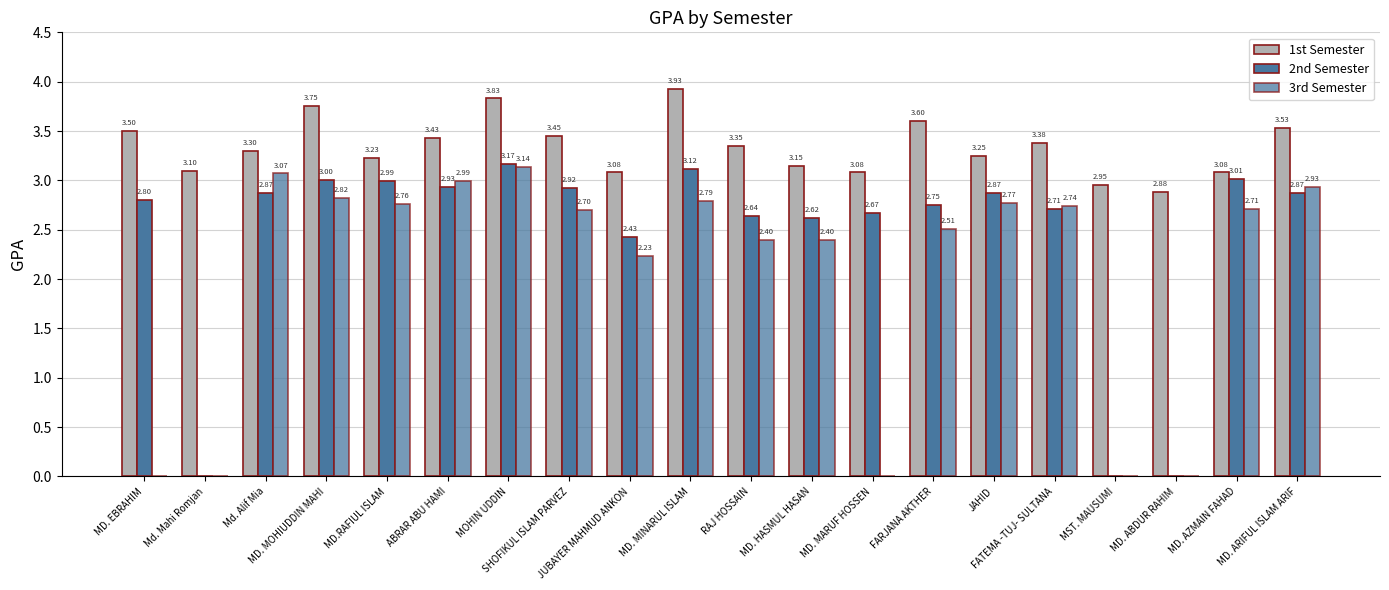

Count the number of data series in this chart.

3